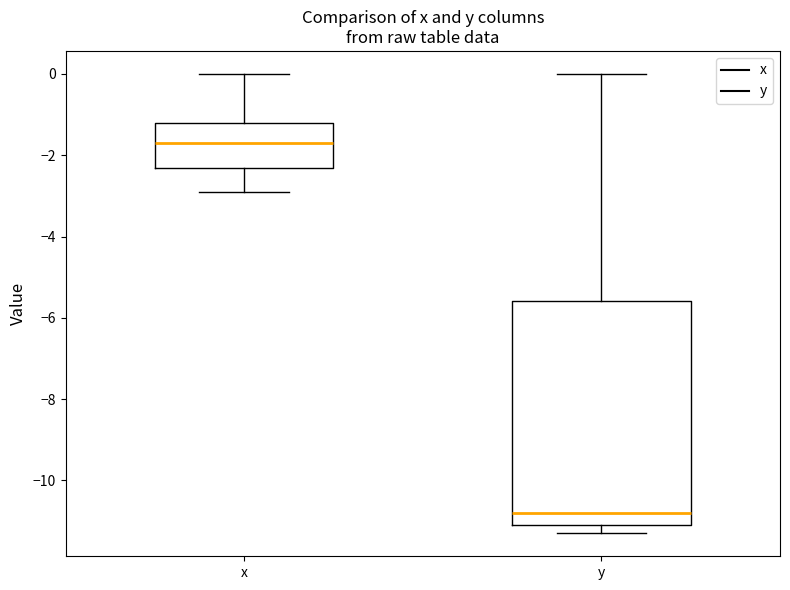

Reading left to right, transcribe this box plot: for each box, give where its median line is, the range the box spans, and where its two whiskers end, as read against the y-axis. The values are not printed on the chart, so give them approximately, as read against the axis.

x: median -1.6, box -2.4 to -1.2, whiskers -2.8 to 0.0
y: median -10.8, box -11.0 to -5.6, whiskers -11.2 to 0.0